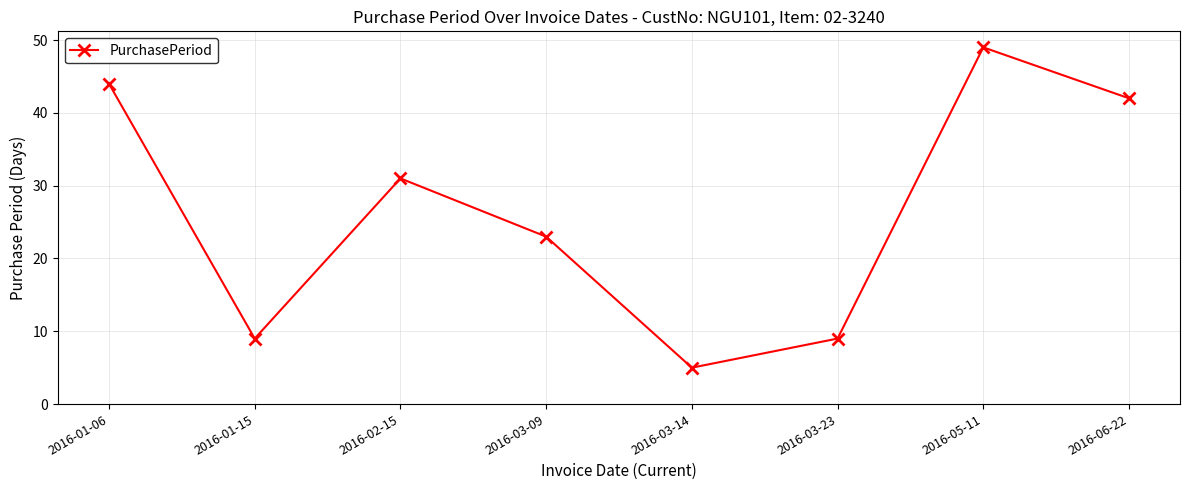

What position from the left is 2016-03-23?

6